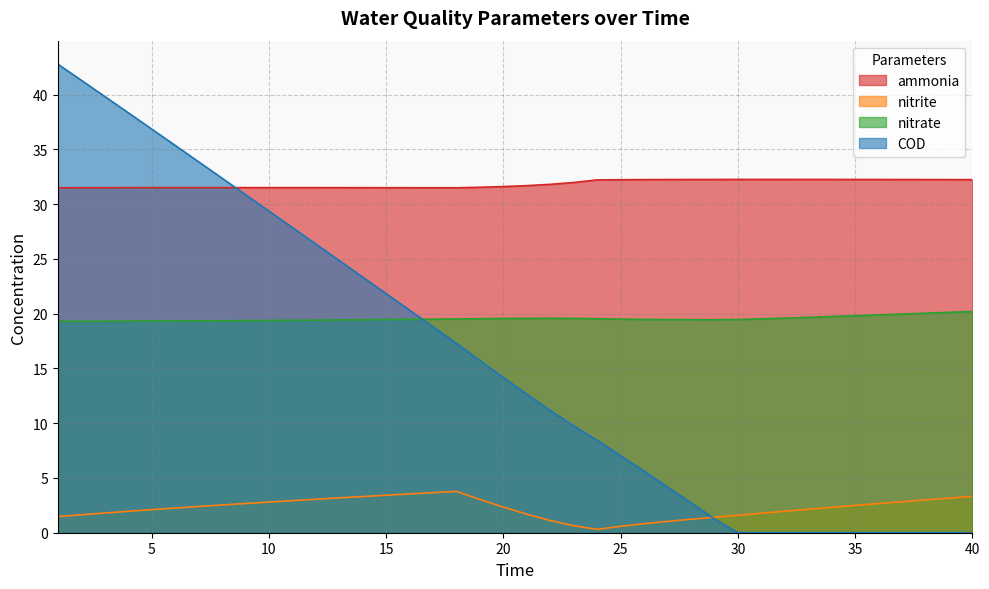

True or false: nitrate and ammonia cross at least once.

False